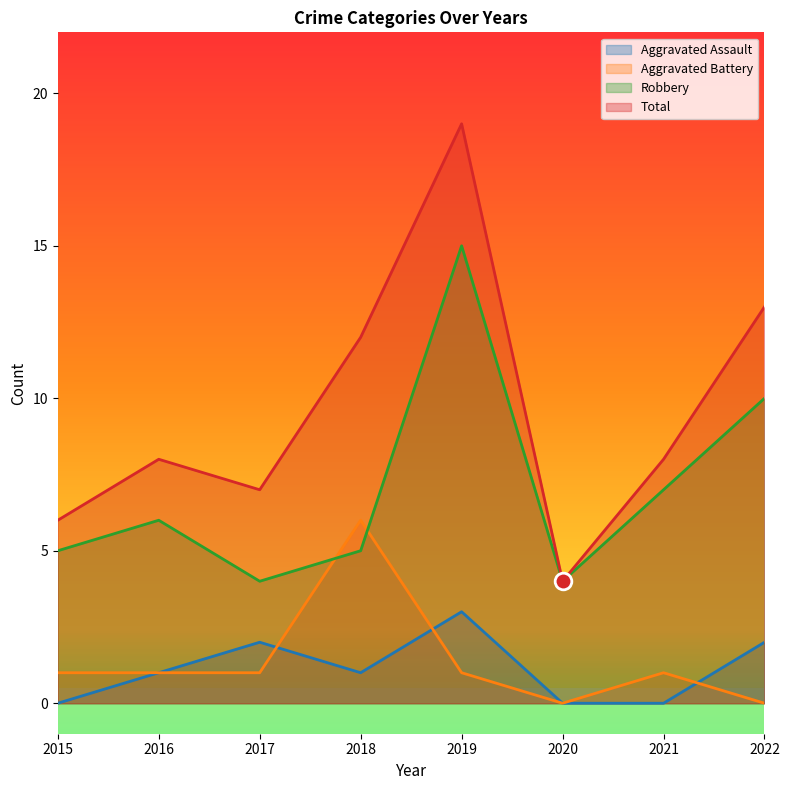

What is the greatest value displayed?

19